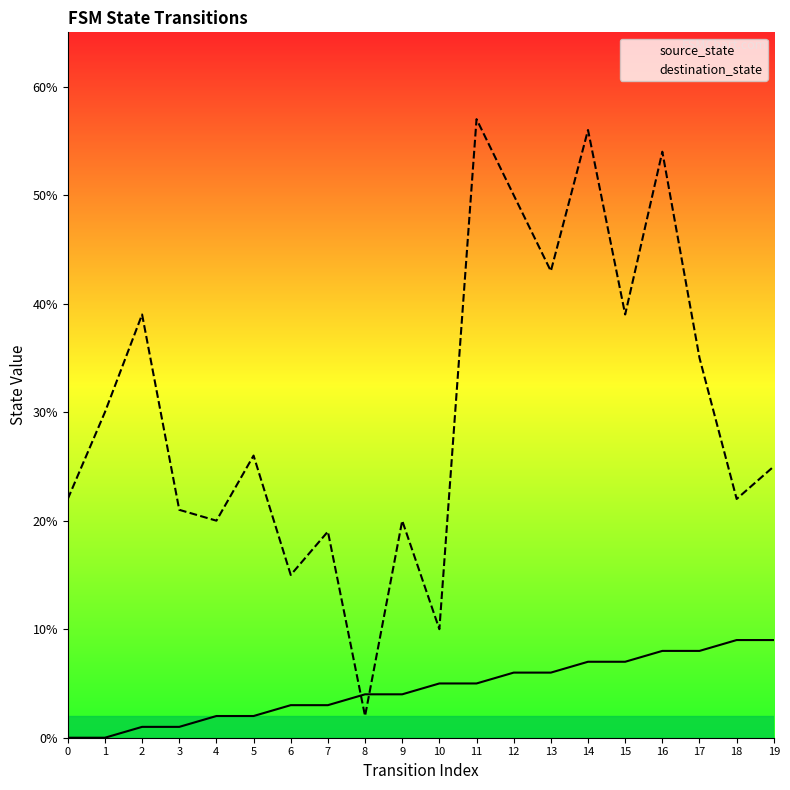

What are all the series names shown in the legend?

source_state, destination_state